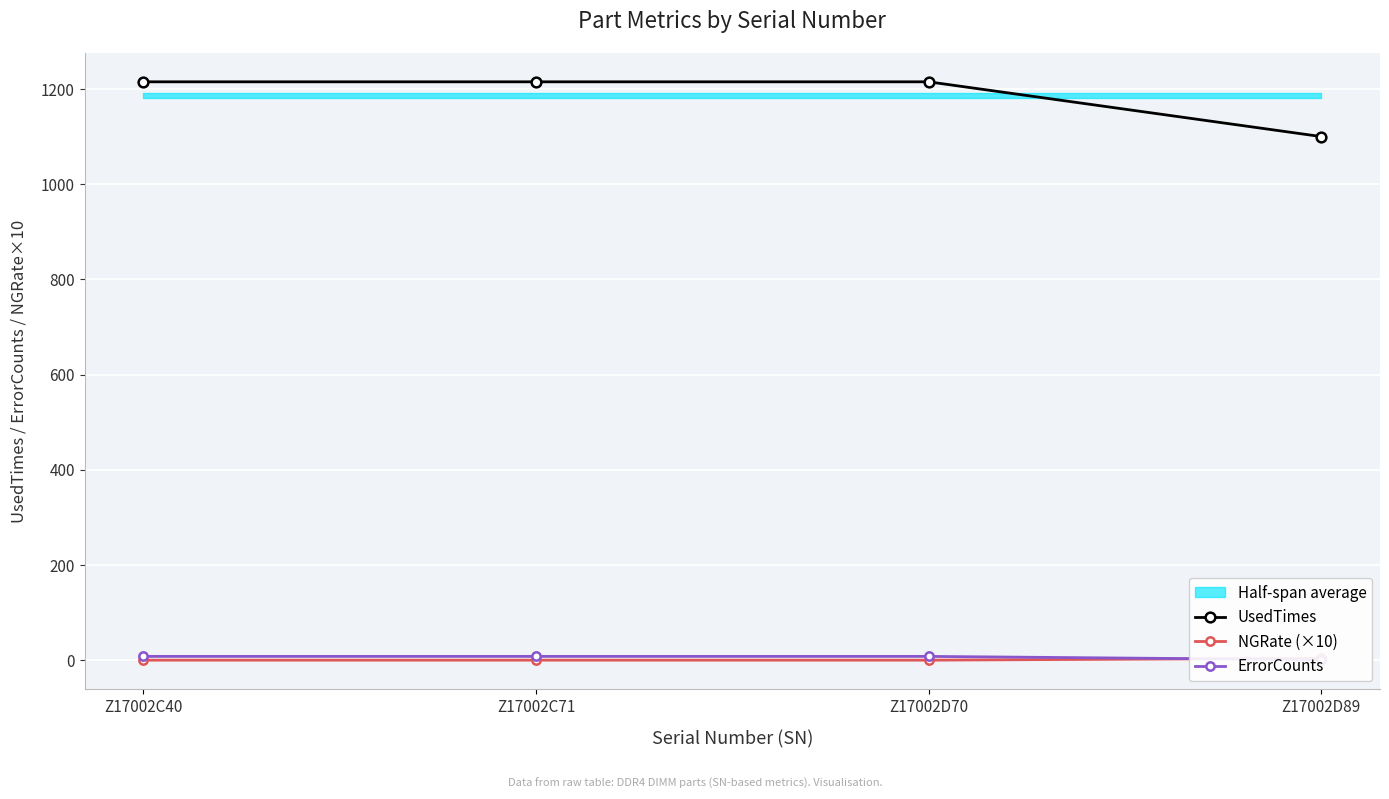

Is it true that NGRate (×10) equals 0.2 at Z17002C40?

False